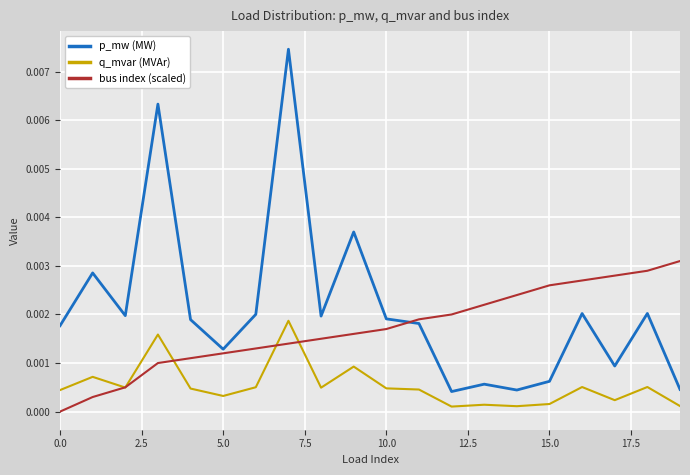

Which series has the largest total across all categories?

p_mw (MW)